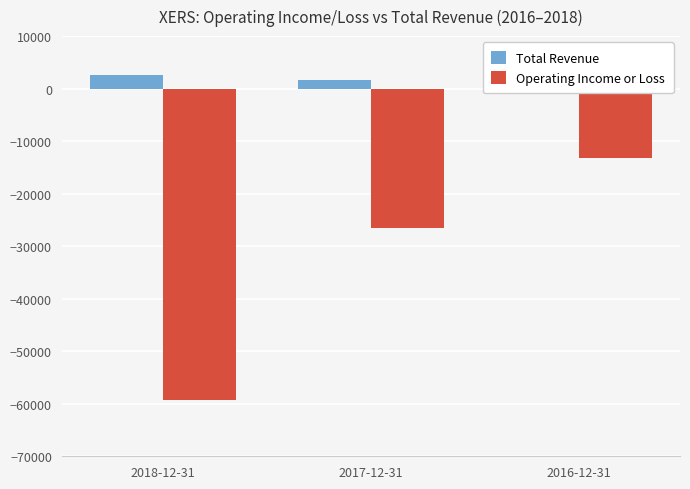

What position from the right is 2016-12-31?

1